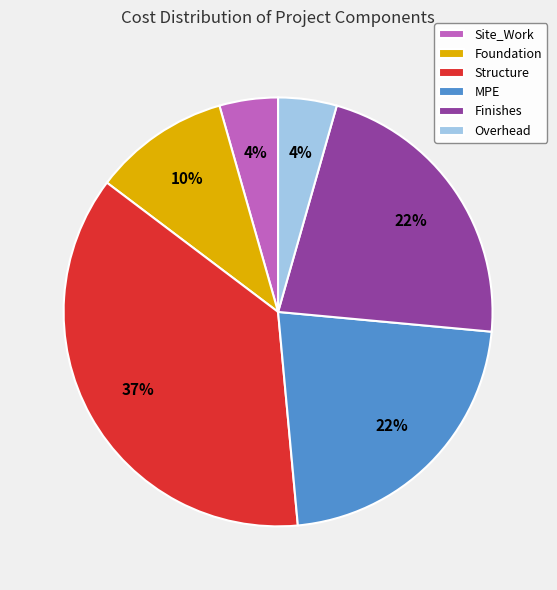

To the nearest percent, what percentage of the pie is Structure?

37%